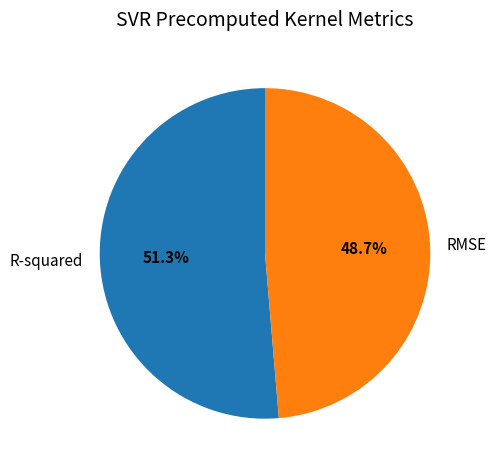

The RMSE slice represents 49% of the pie. True or false?

True